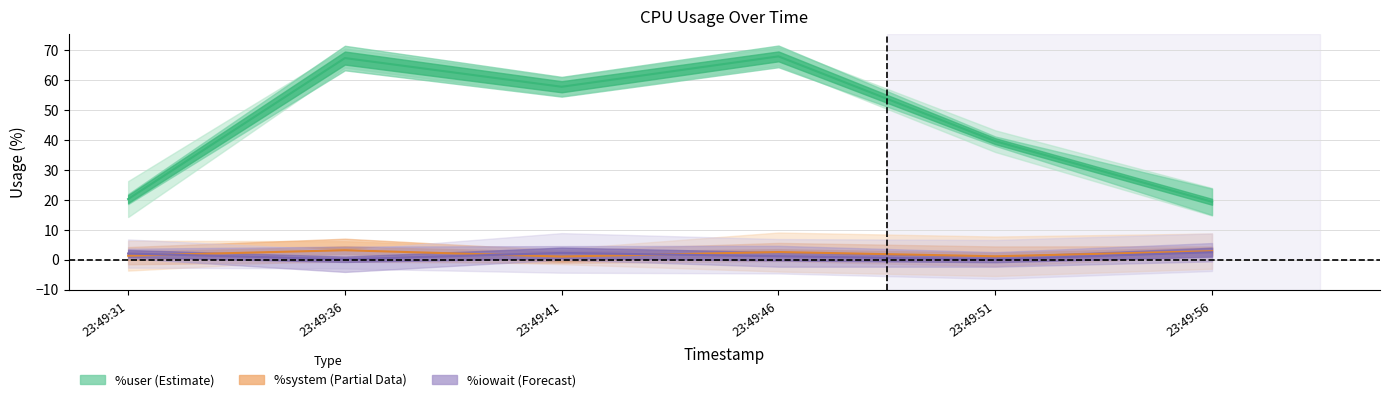

True or false: %user and %iowait intersect in this chart.

False